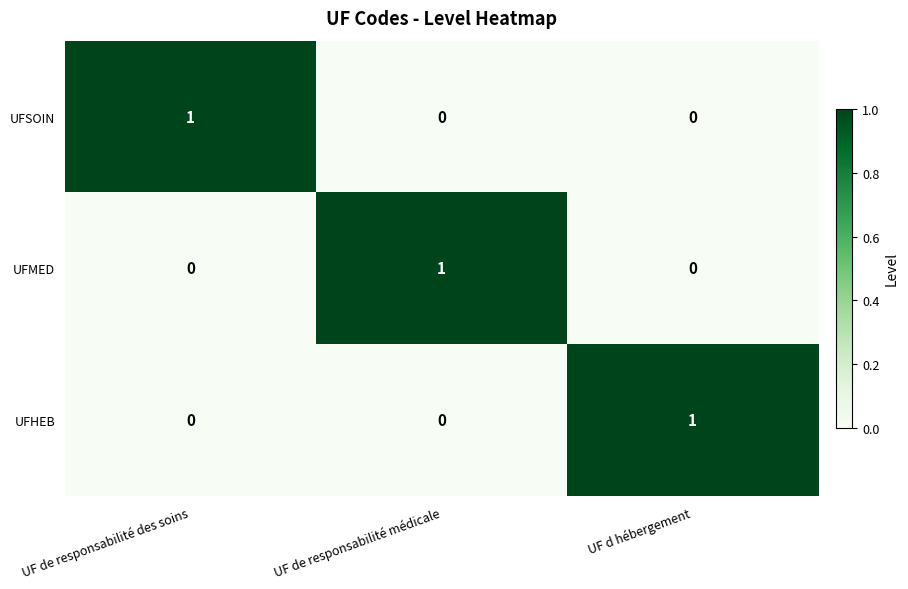

Is it true that UFMED equals 0 at UF d hébergement?

True